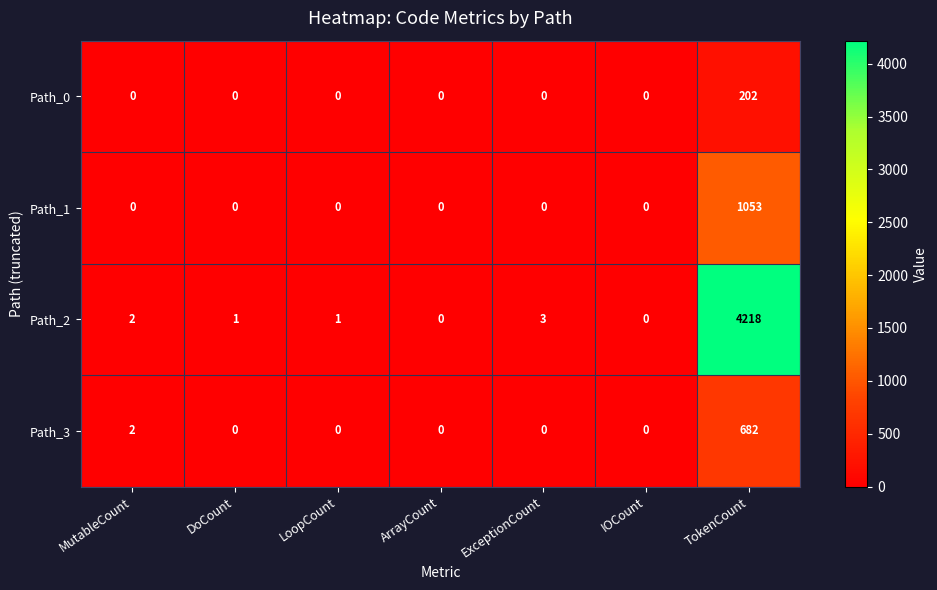

What is the average value of the Path_3 series?

98